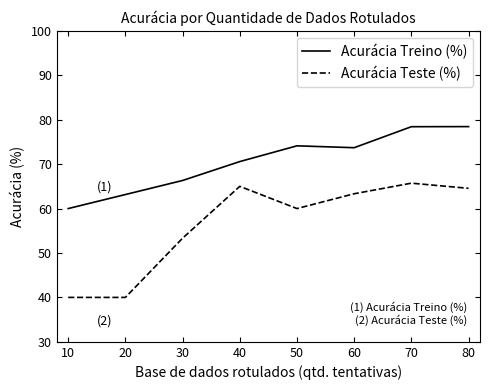

At how many categories does at least one series exceed 54?

8